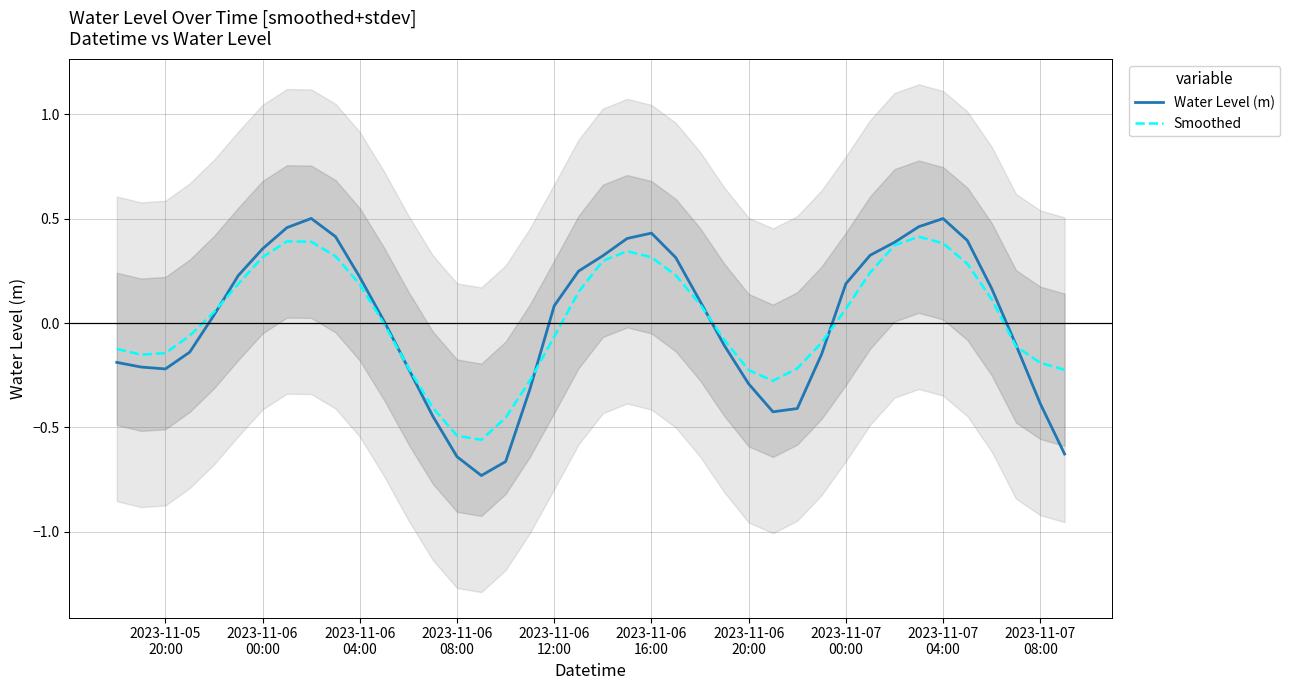

Does the chart have visible grid lines?

Yes